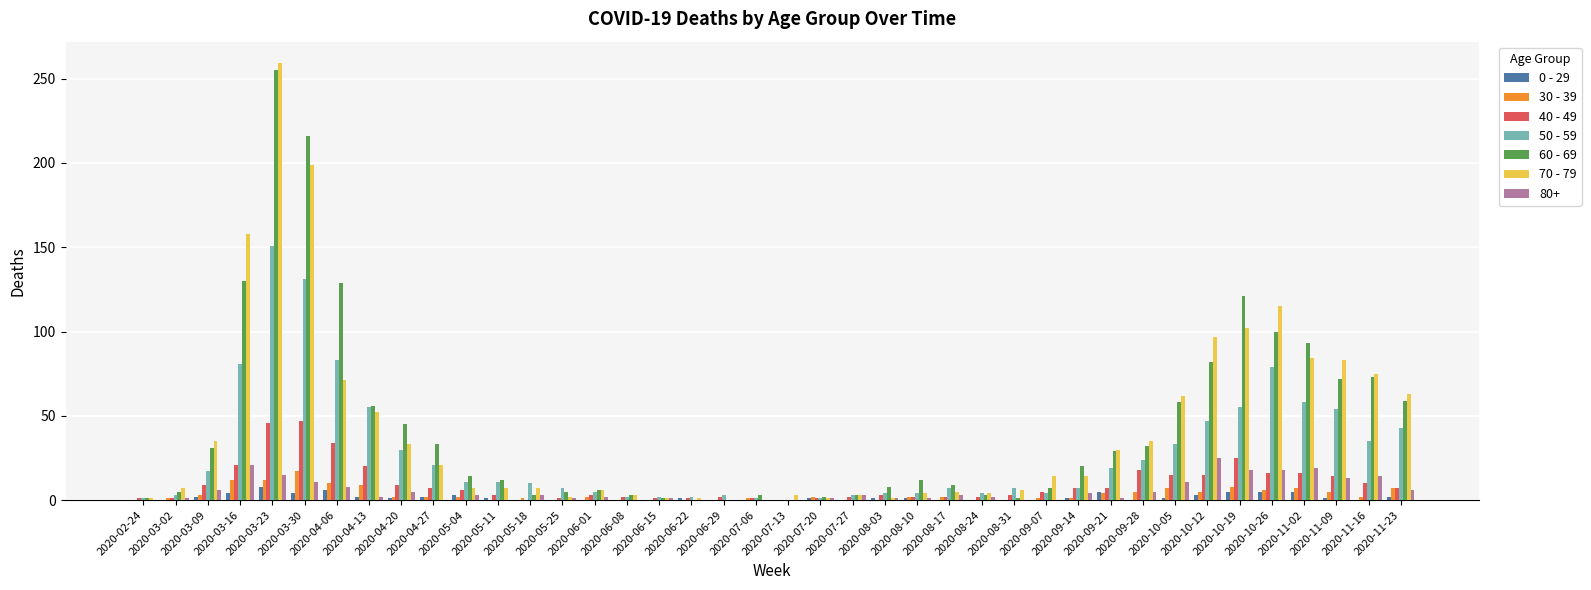

What is the greatest value displayed?

259